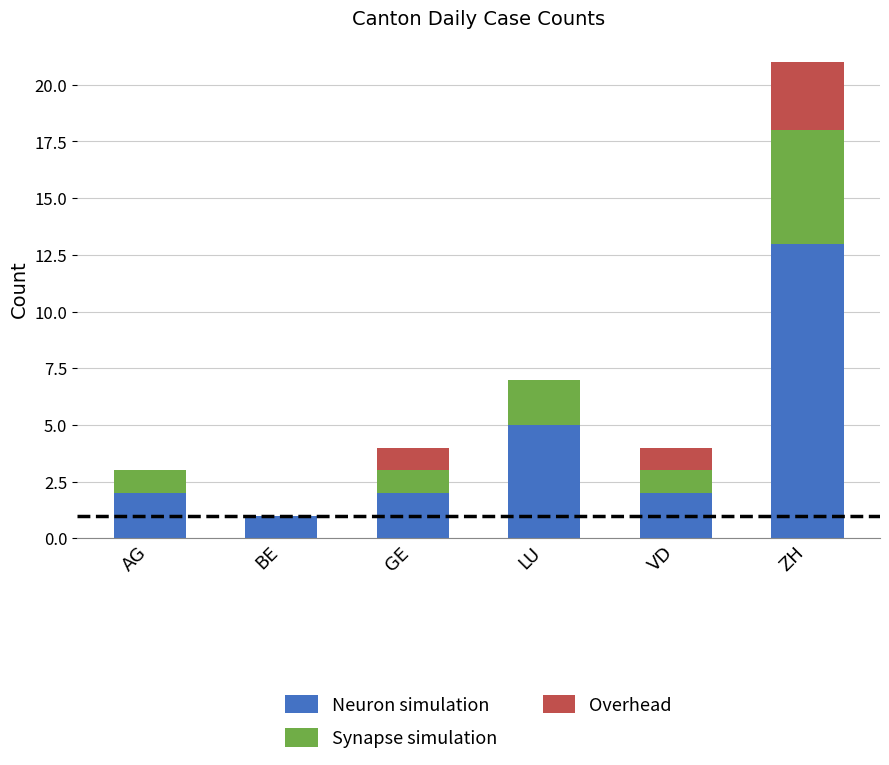

Where is Neuron simulation nearest to the value 7?

LU